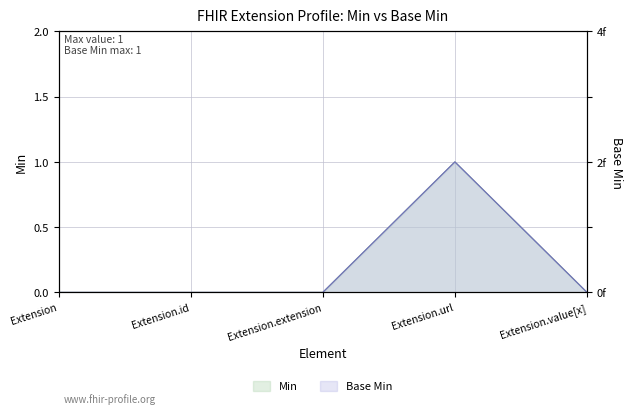

At which category is the sum across all series the highest?

Extension.url